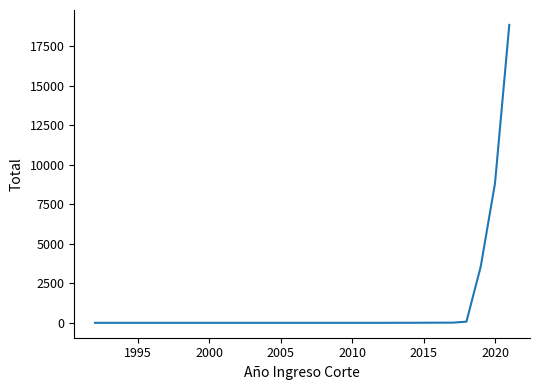

What is the difference between the maximum and minimum values?

18860